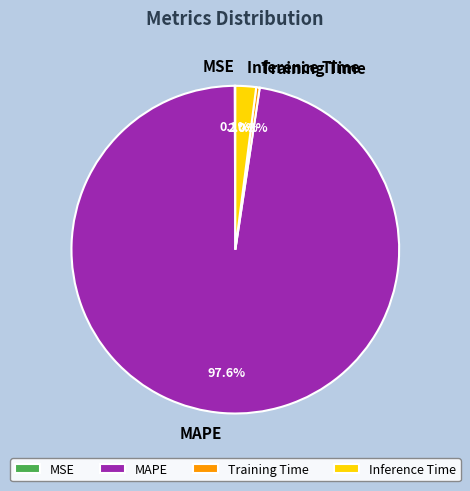

True or false: Training Time accounts for 9% of the total.

False